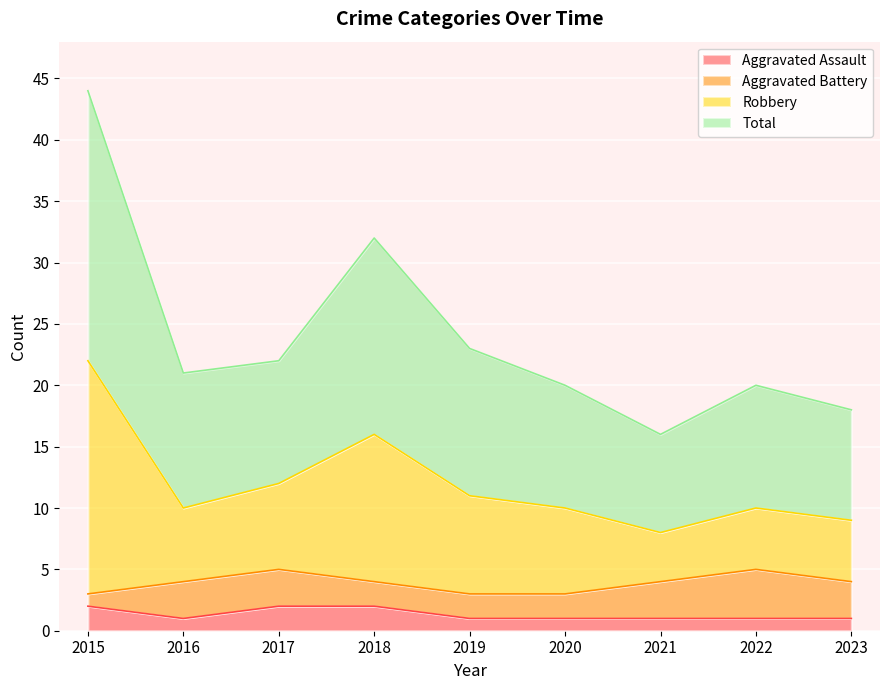

Where is the first local maximum for Total?

2018